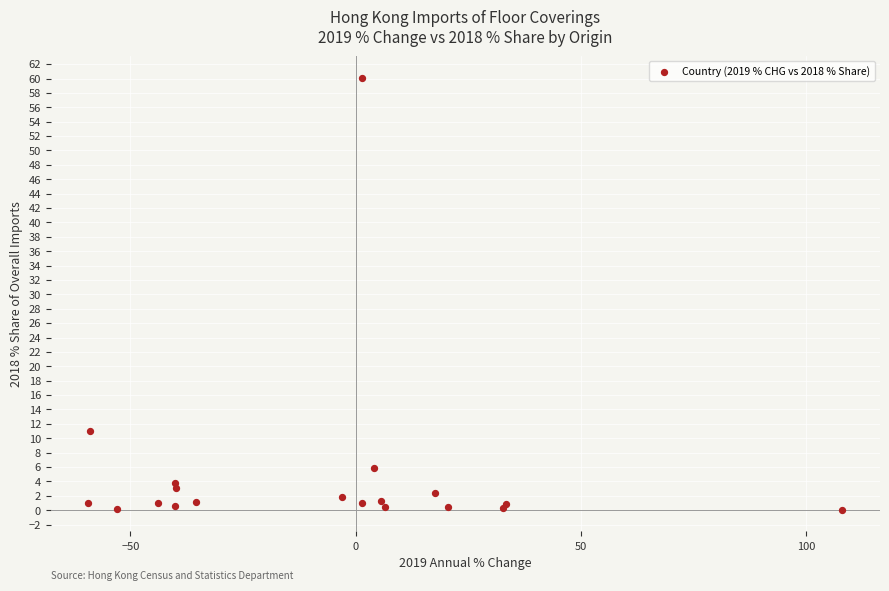

What Y value in the scatter plot is closest to 30?

11.0